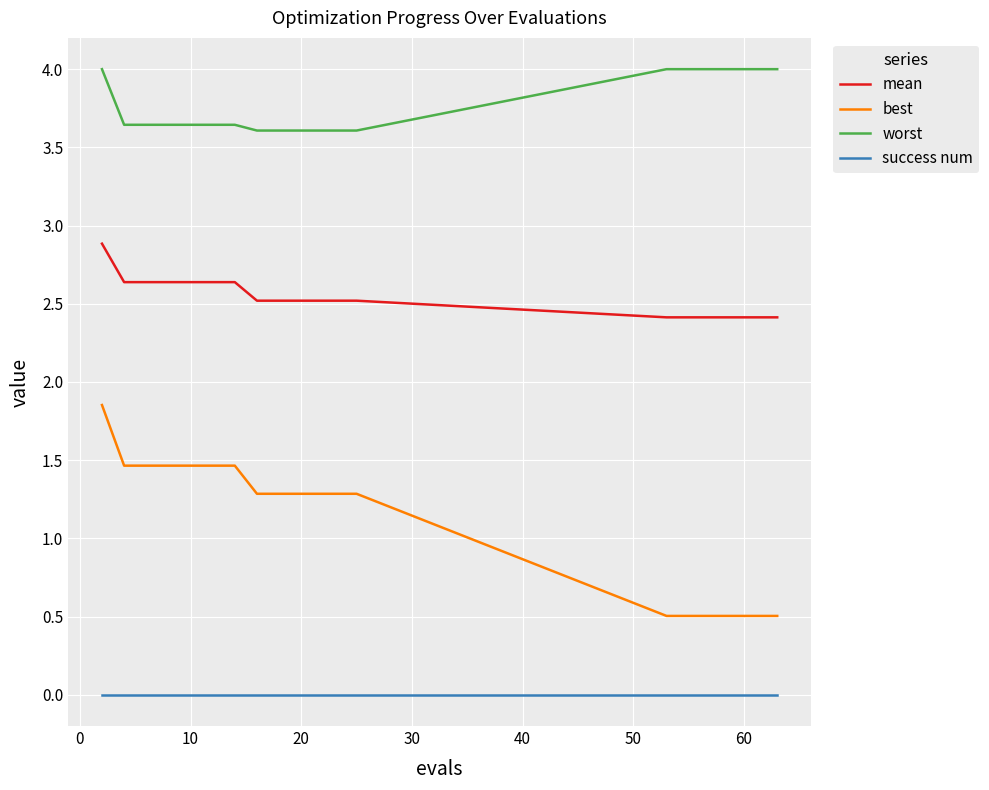

How many lines are shown in the chart?

4